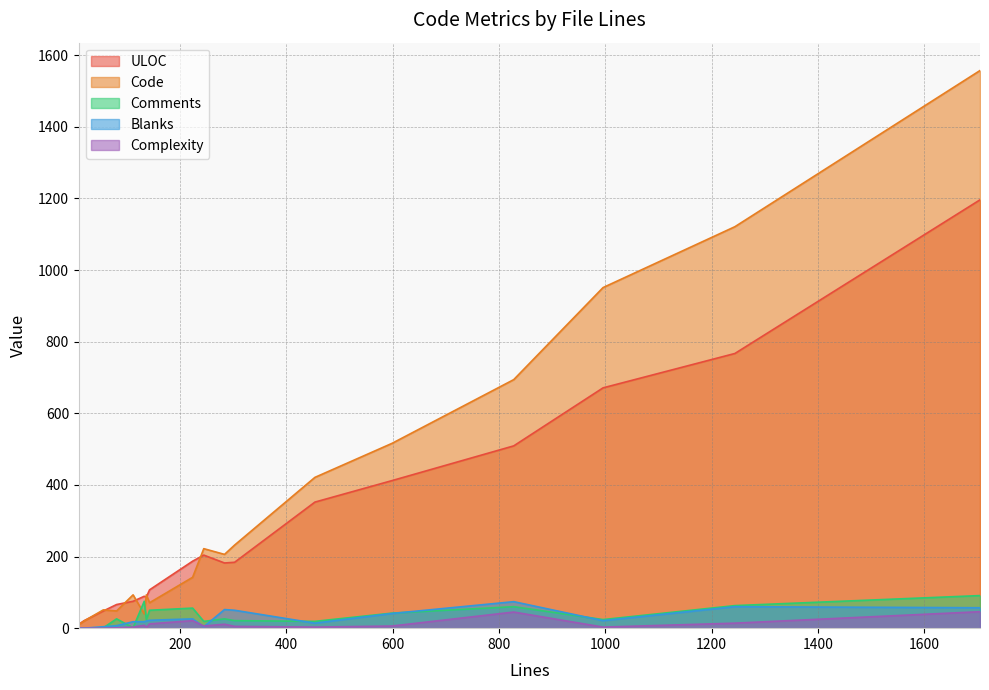

Which series has the largest range (max minus min)?

Code